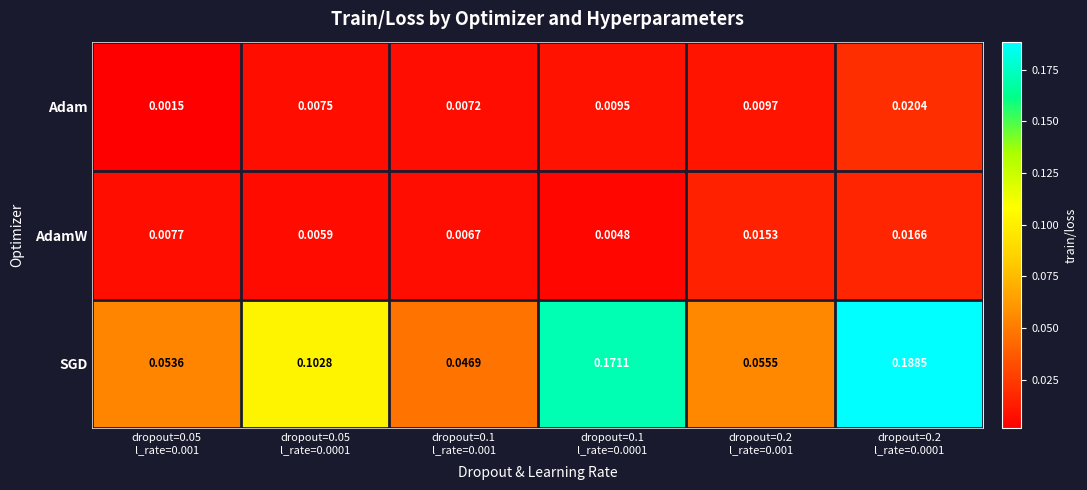

Which series has the largest total across all categories?

SGD